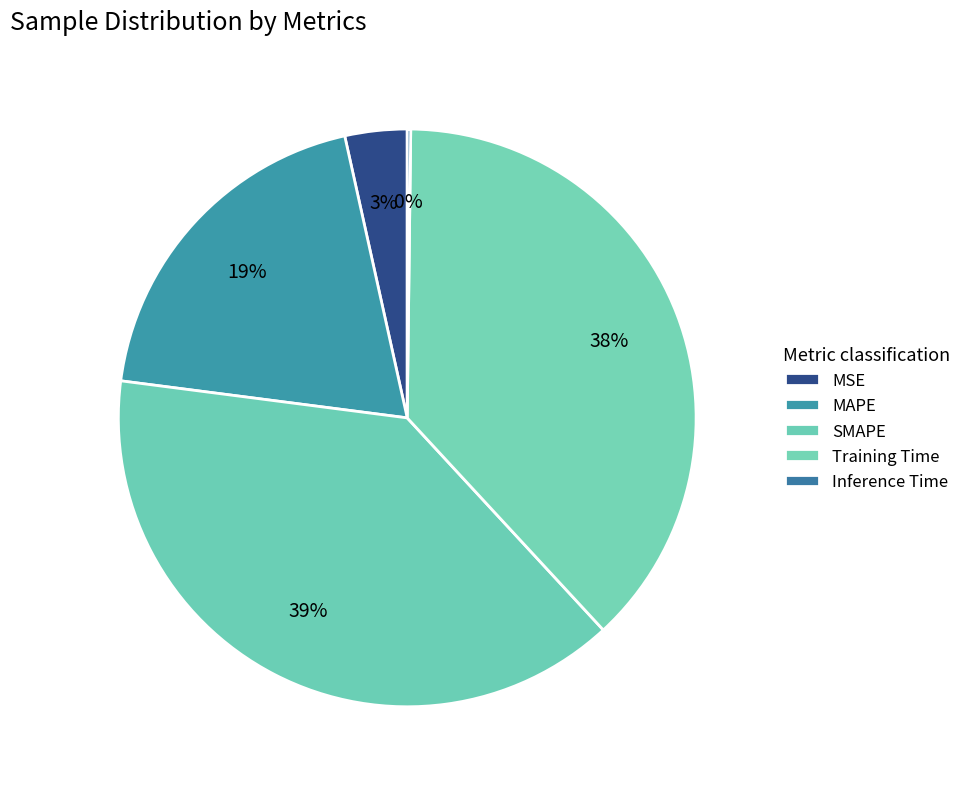

Rank the categories by value from lowest to highest.

Inference Time, MSE, MAPE, Training Time, SMAPE